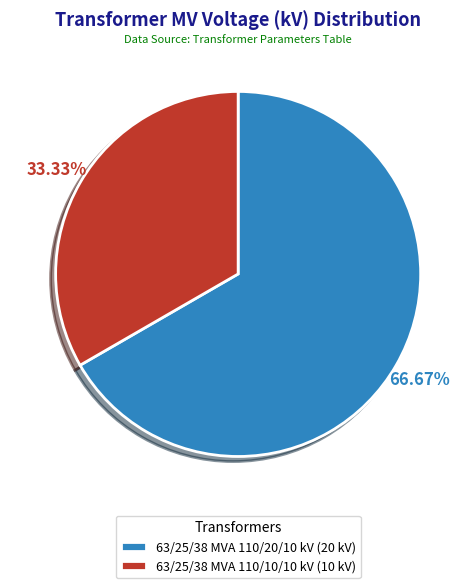

Which slice is the smallest?

63/25/38 MVA 110/10/10 kV